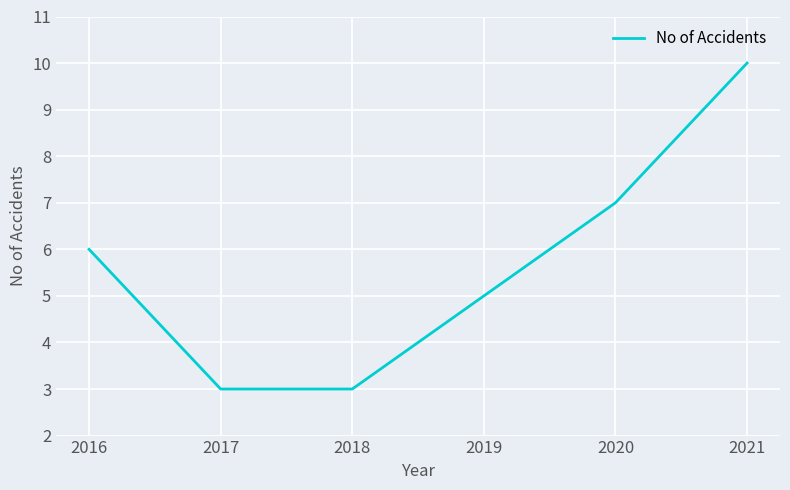

Is it true that the value at 2020 is 7?

True